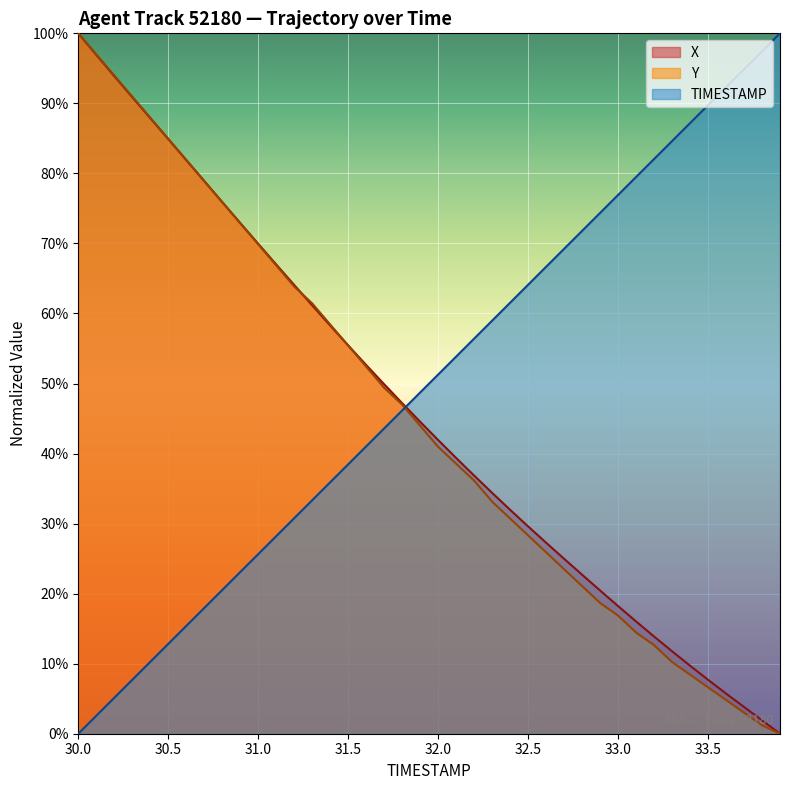

Which has a higher value, 32.3 or 31.6?

32.3